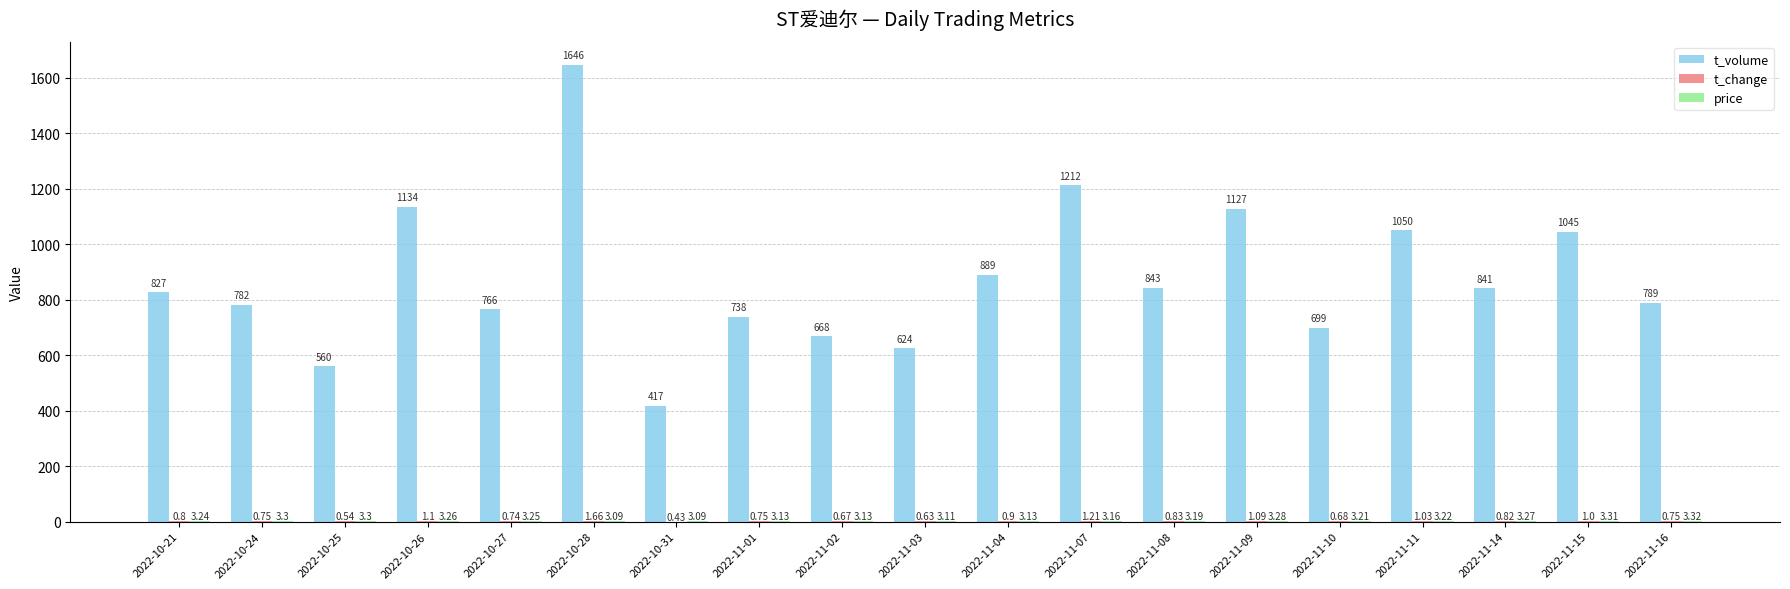

The value of t_volume at 2022-11-09 is 417.7. True or false?

False